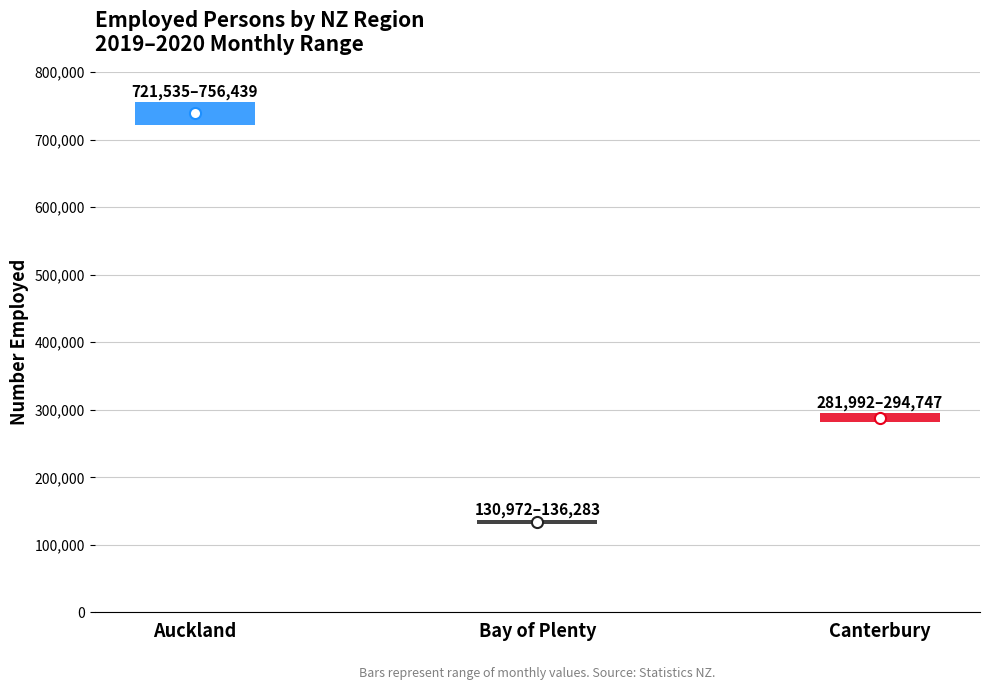

How many data points are above 284975?

3